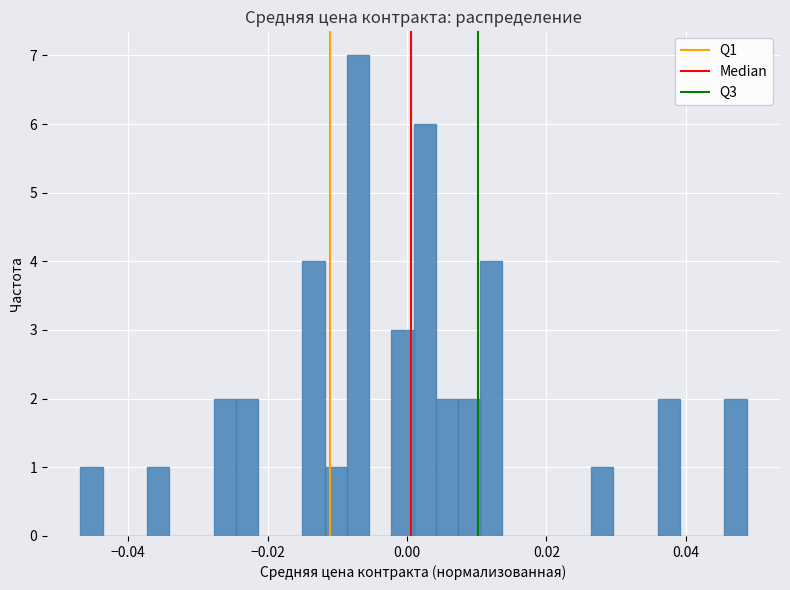

Read against the x-axis, roughly where is the centre of the tallest bar?

-0.008